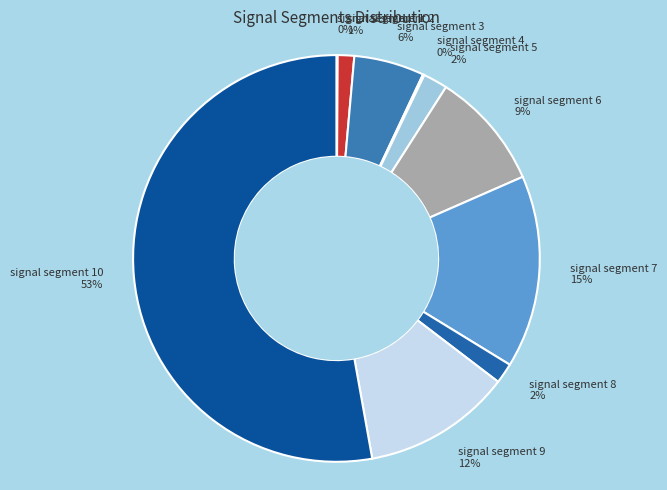

True or false: signal segment 10 53% accounts for 53% of the total.

True